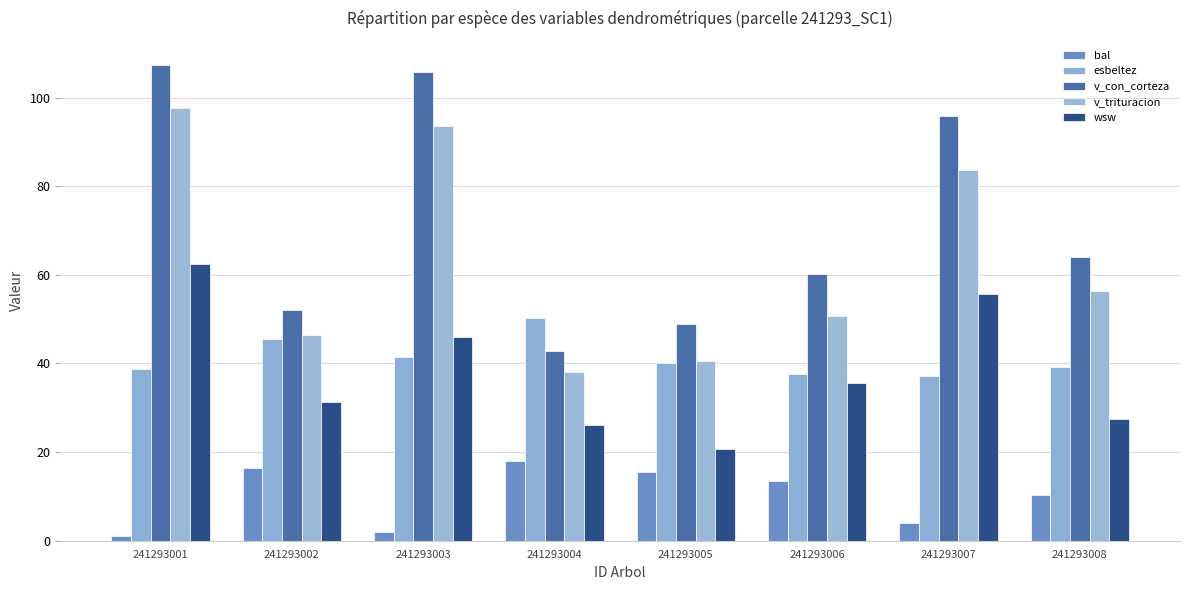

Is it true that v_con_corteza equals 105.8 at 241293008?

False